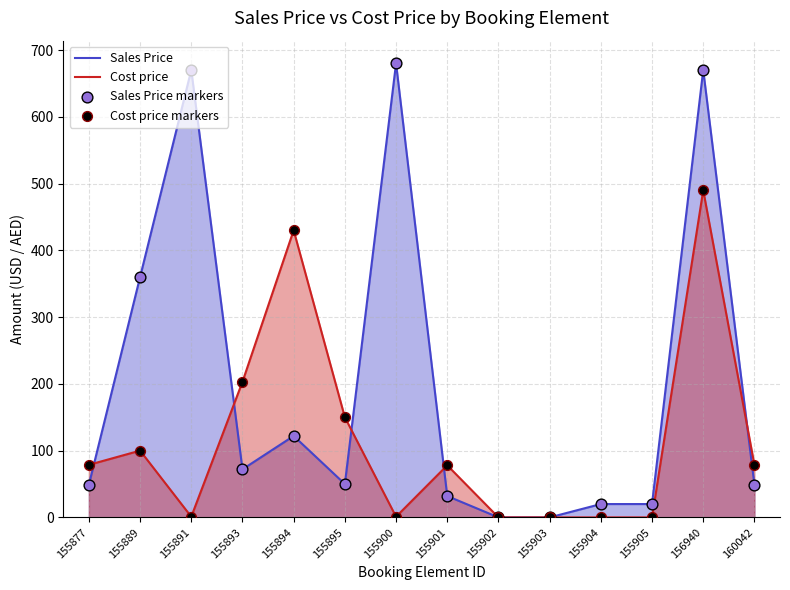

Which series contains the highest Y value?

Sales Price